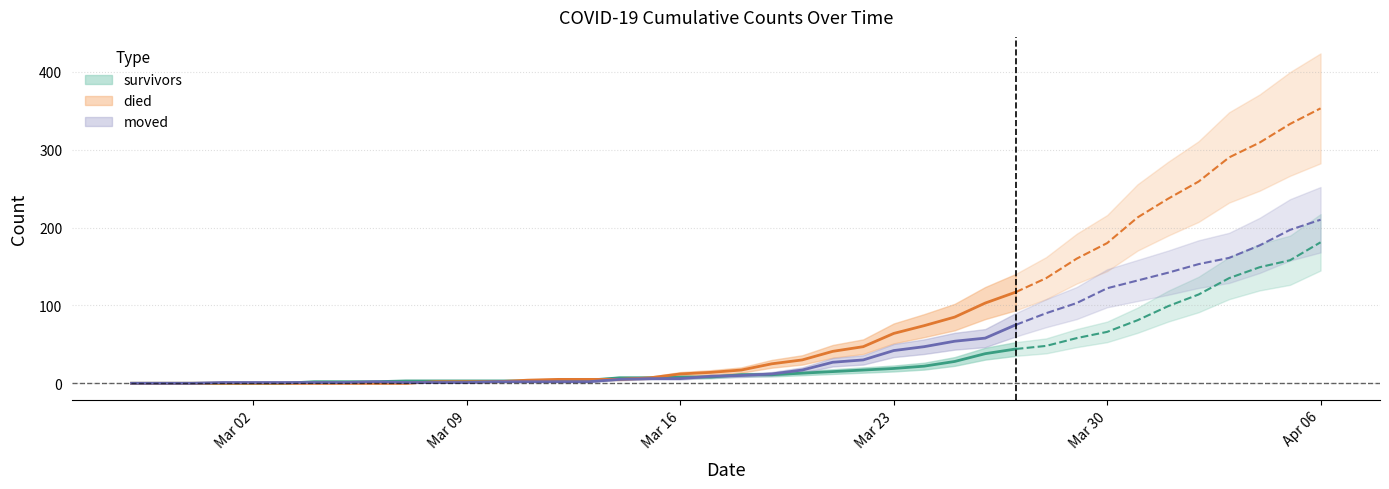

Which has a higher value, 2020-04-06 or 2020-03-07?

2020-04-06